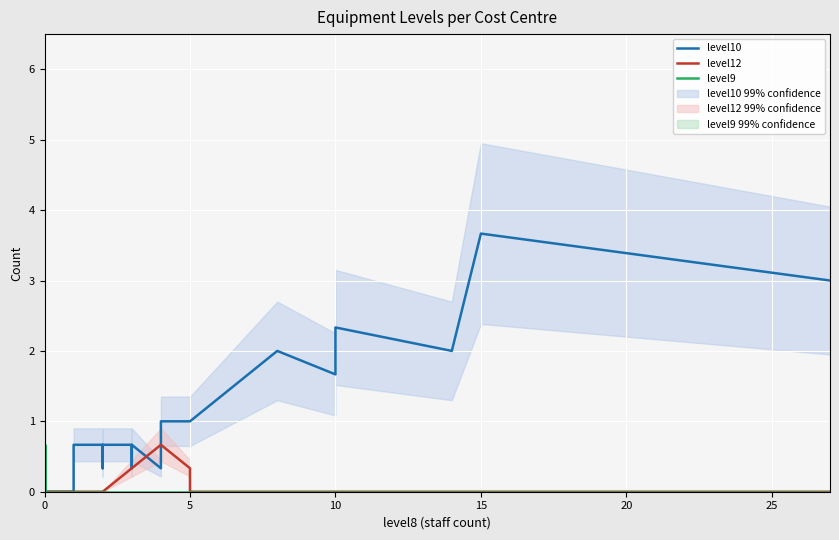

List the series in order of their peak value, highest first.

level10, level12, level9